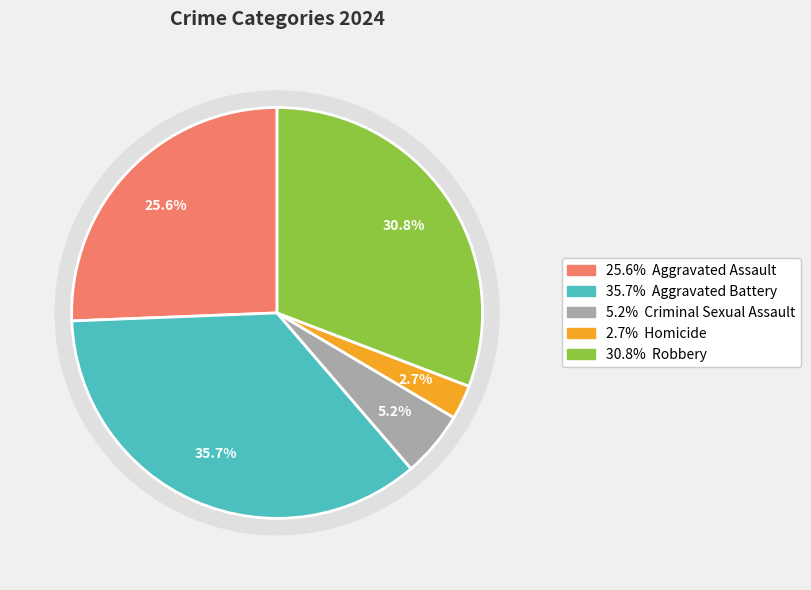

To the nearest percent, what is the difference between the Aggravated Assault and Aggravated Battery slice percentages?

10%